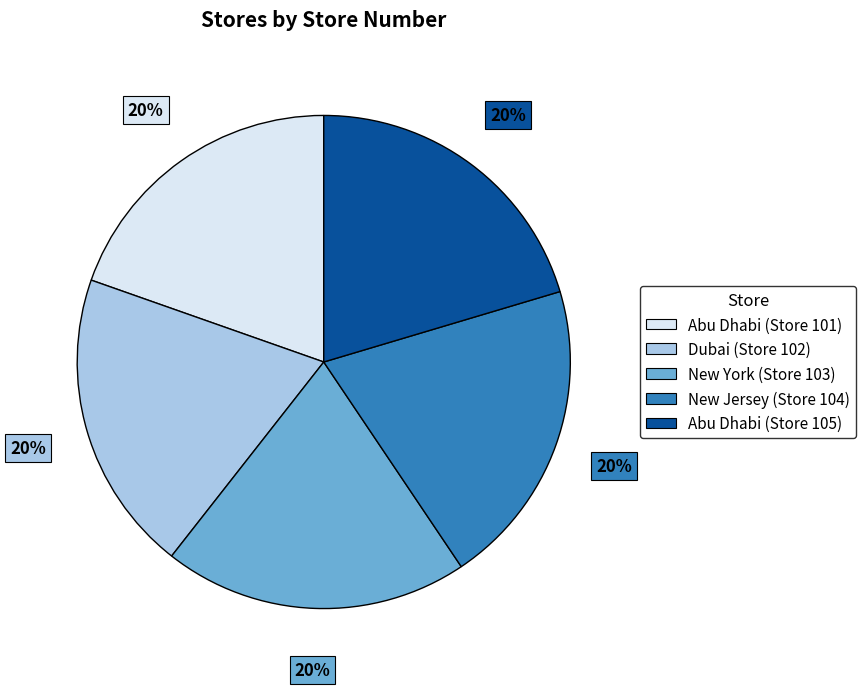

Count the number of slices in the pie.

5